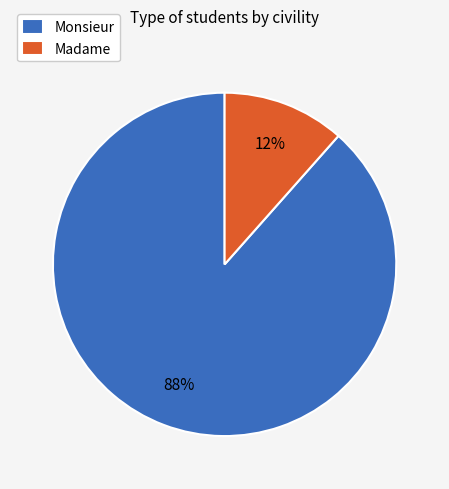

Does Monsieur represent more than half of the total?

Yes